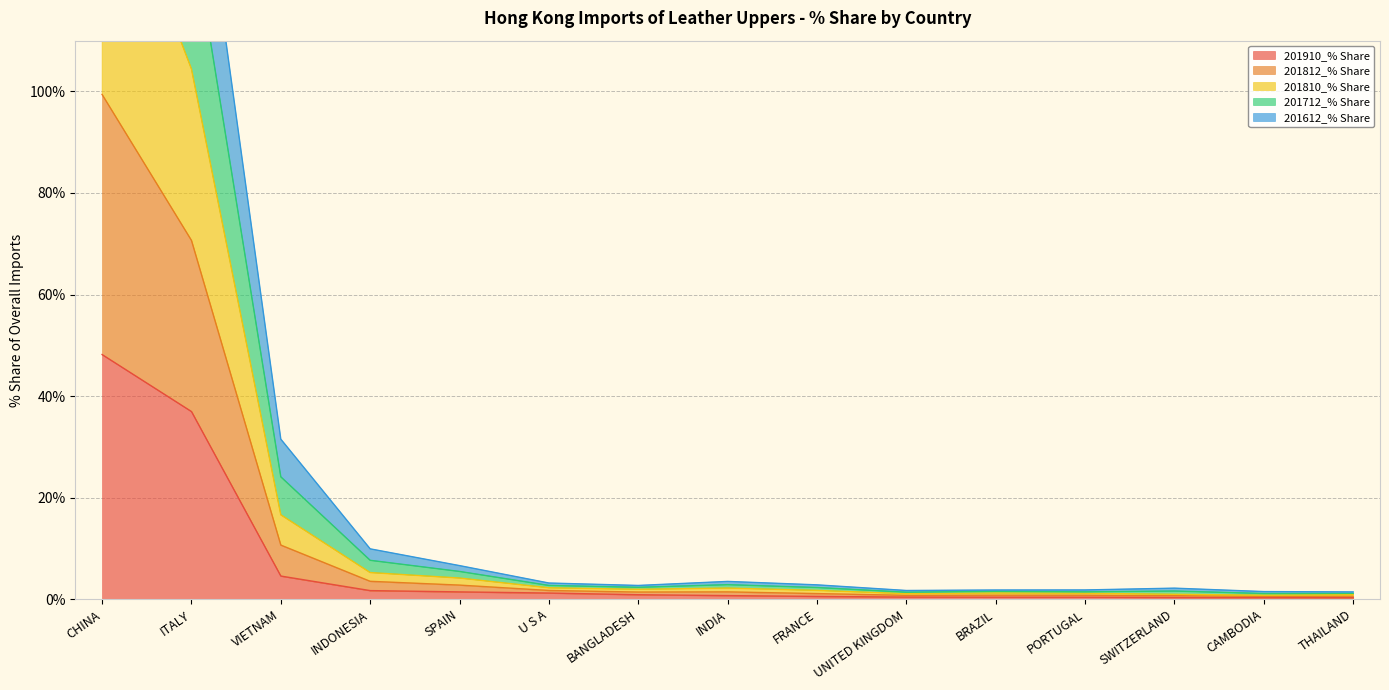

True or false: 201910_% Share has more than 2 interior local peaks.

False